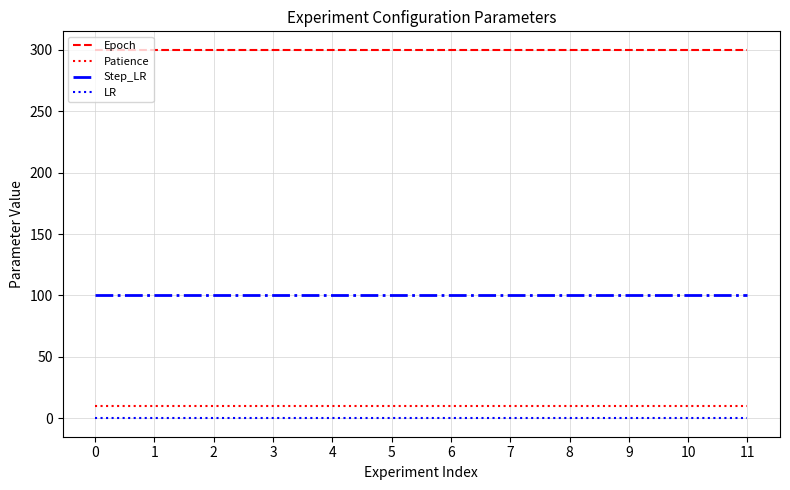

At 9, list the series in order from largest to smallest.

Epoch, Step_LR, Patience, LR